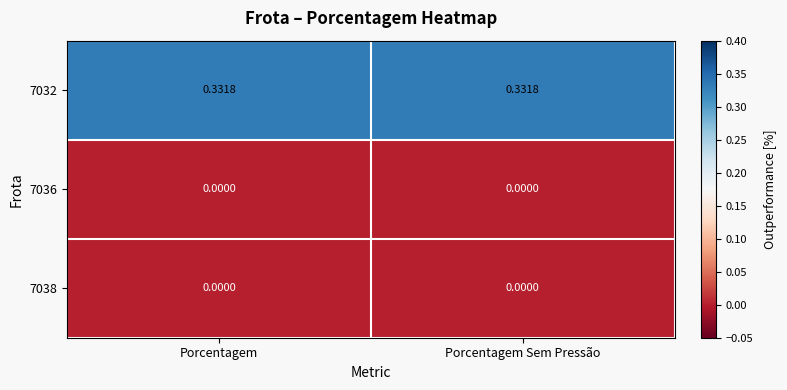

Is the value of 7032 at Porcentagem Sem Pressão greater than the value of 7038 at Porcentagem?

Yes